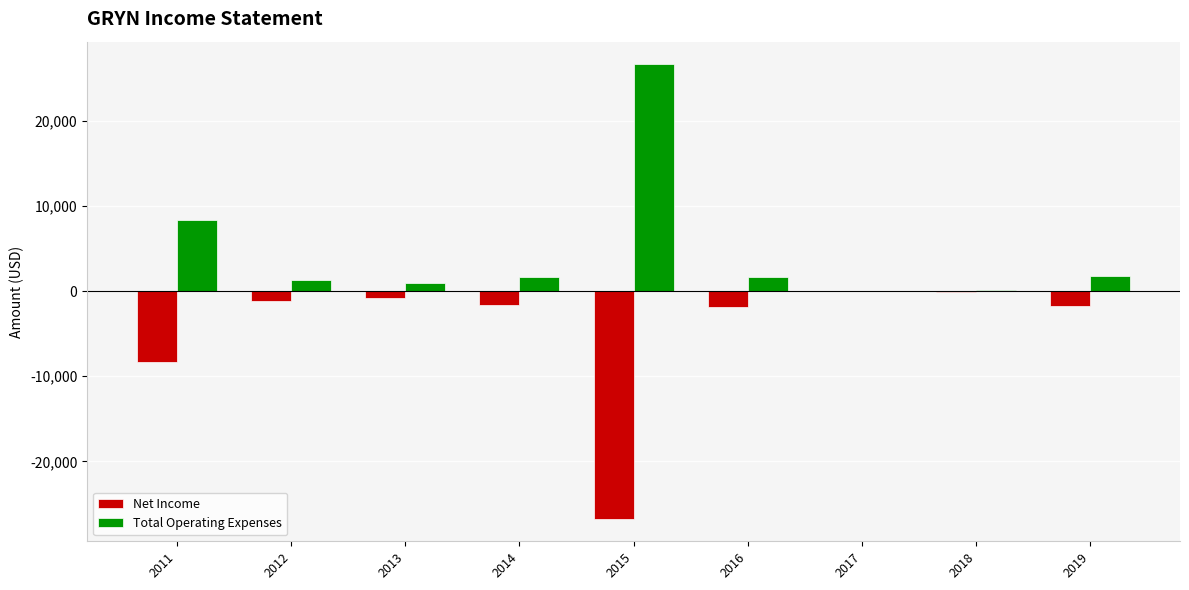

What is the average value of the Total Operating Expenses series?

4689